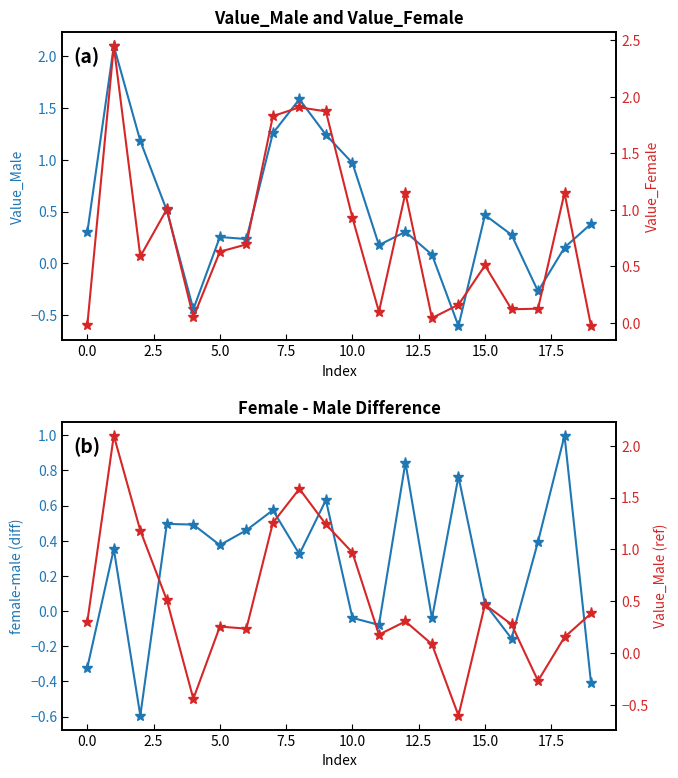

What is the total value across all series at 12.5?

1.6